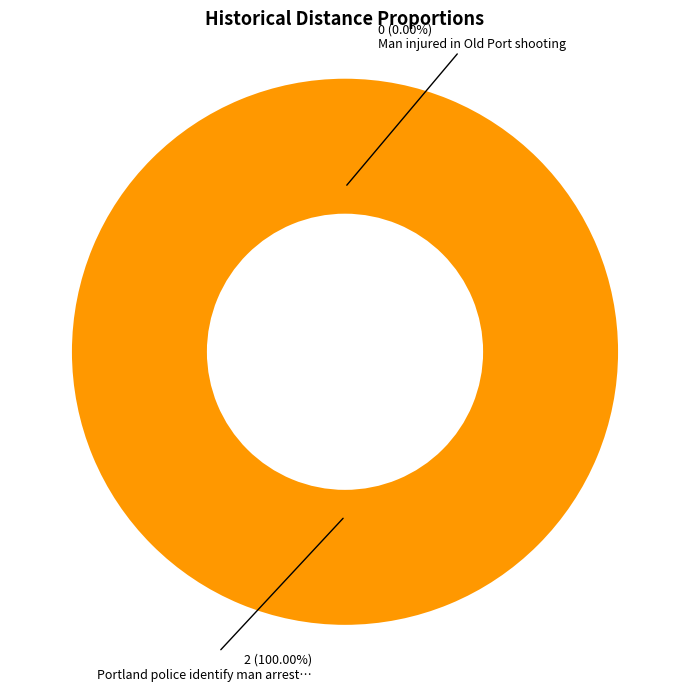

To the nearest percent, what percentage of the pie is Portland police identify man arrested?

100%